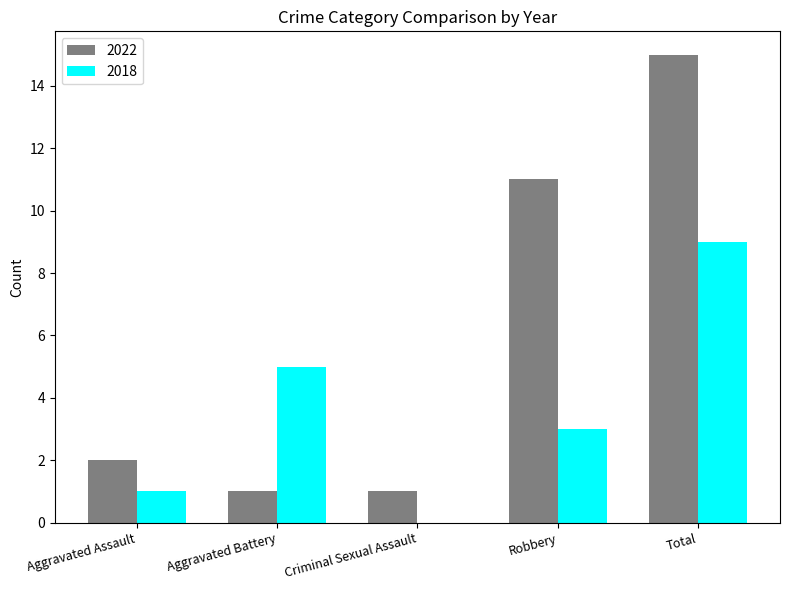

At which category is the sum across all series the highest?

Total